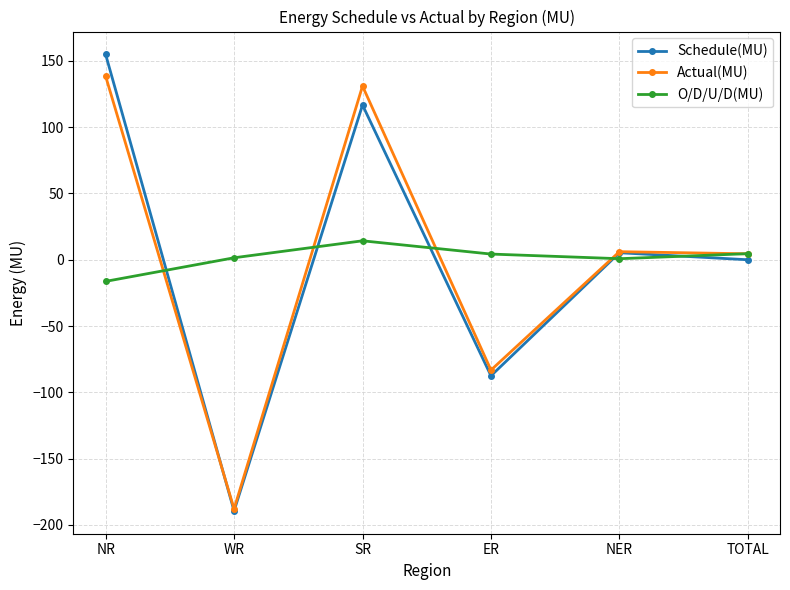

Between WR and TOTAL, which series saw the biggest shift?

Actual(MU)